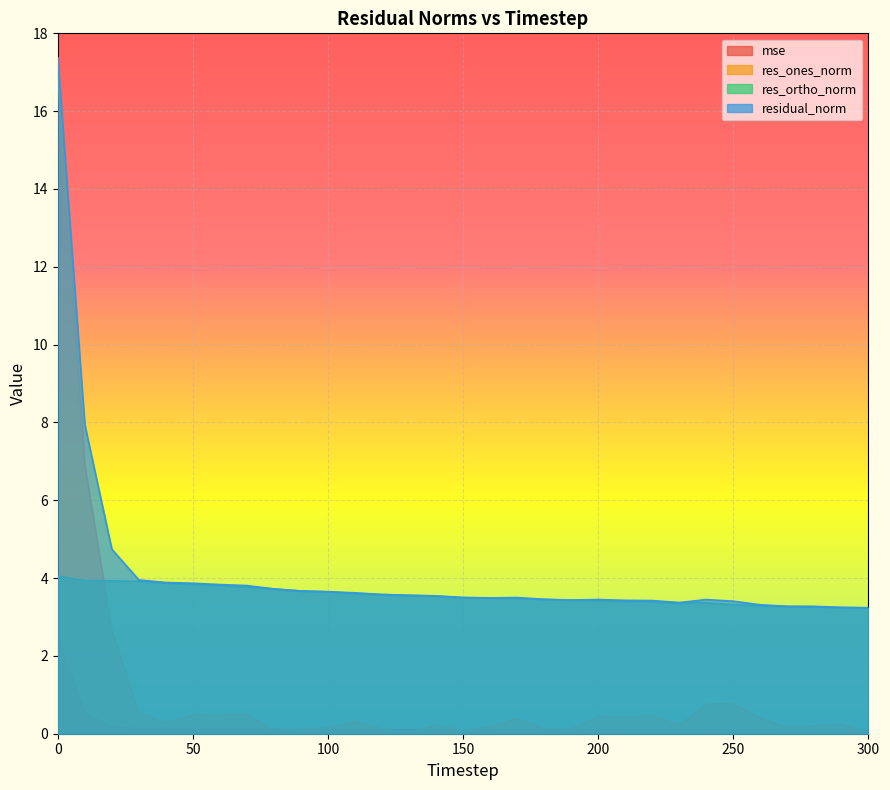

At how many categories does at least one series exceed 17?

1